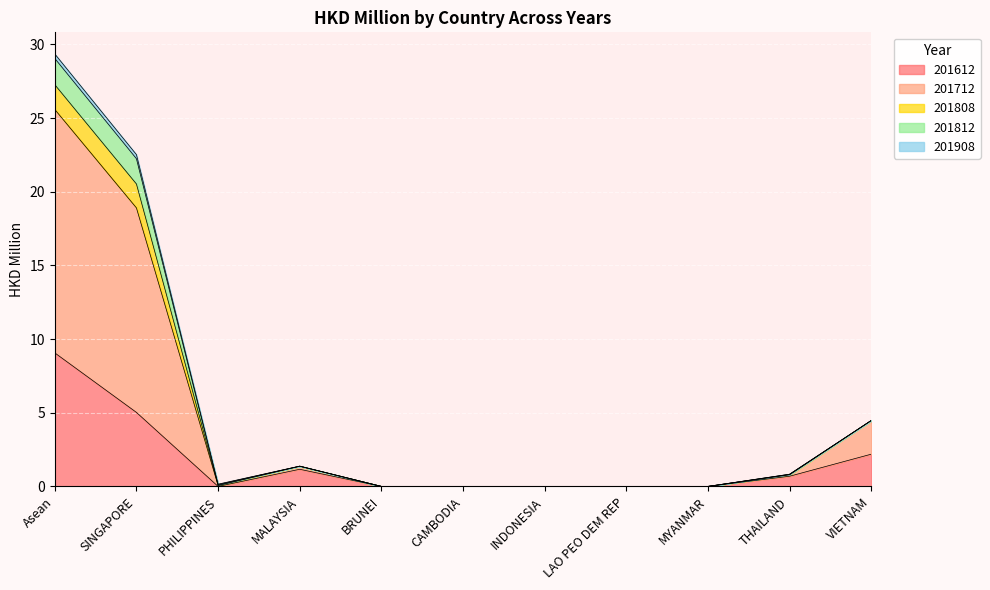

How many interior local valleys does the 201808 series have?

1